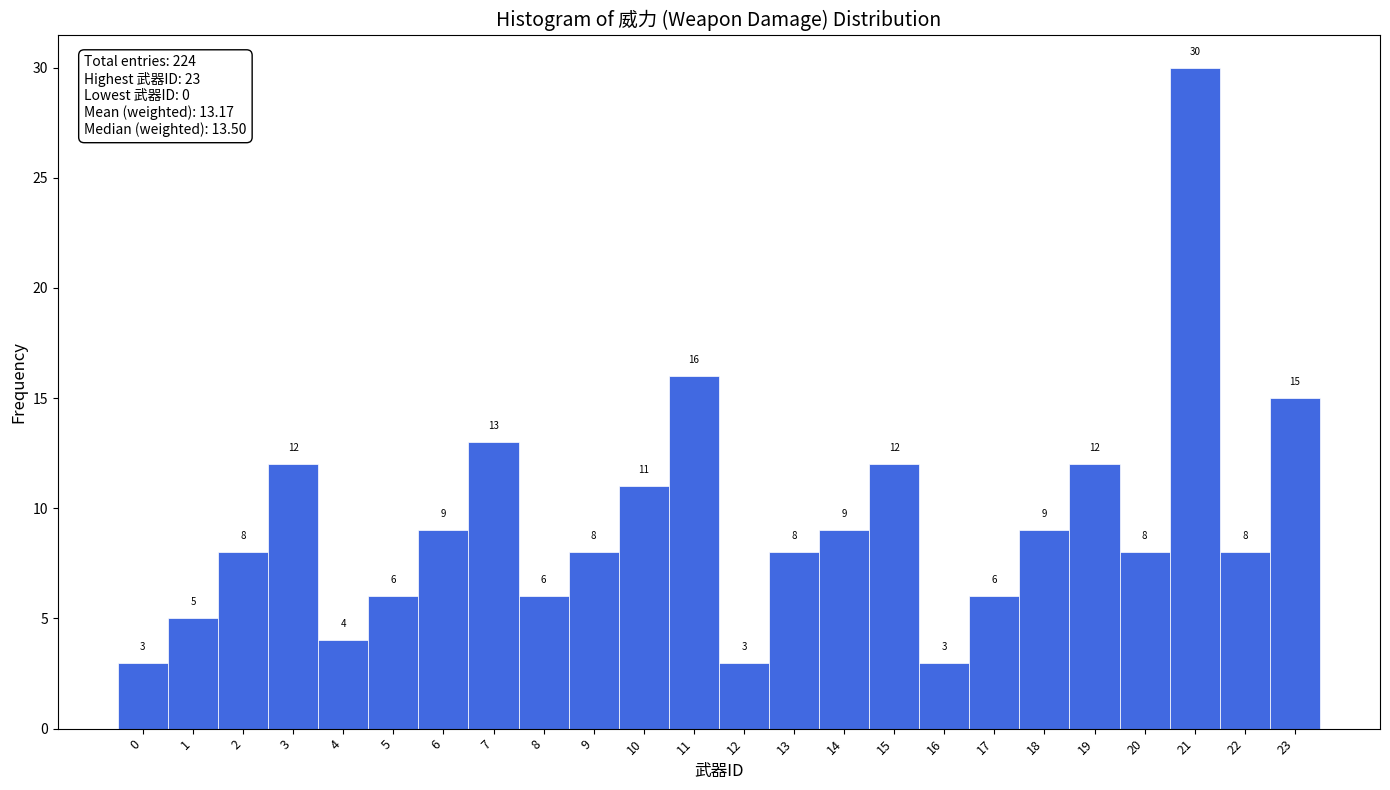

What is the height of the bar covering 1.5 to 2.5 on the x-axis?

8